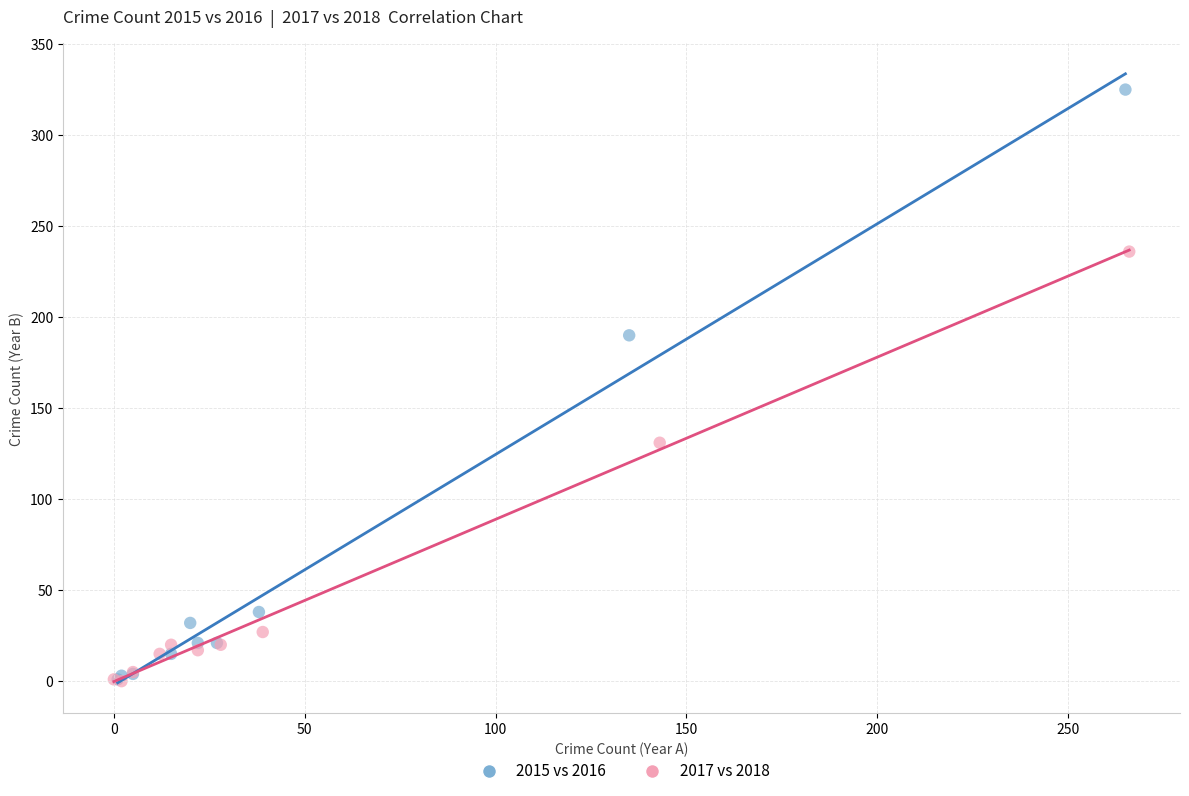

What are all the series names shown in the legend?

2015 vs 2016, 2017 vs 2018